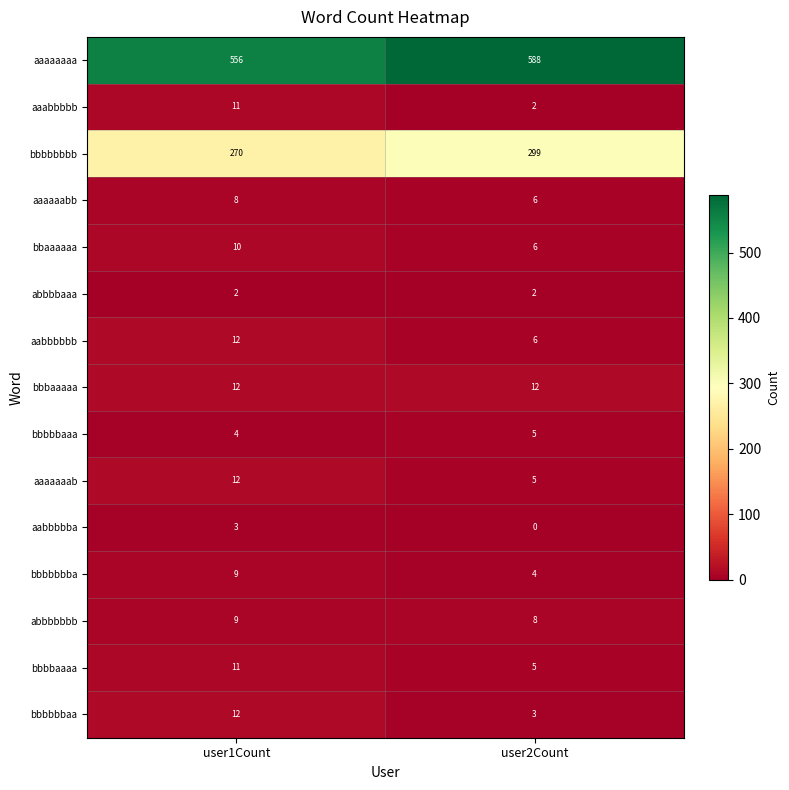

Rank the categories by aaaaaaaa value from lowest to highest.

user1Count, user2Count